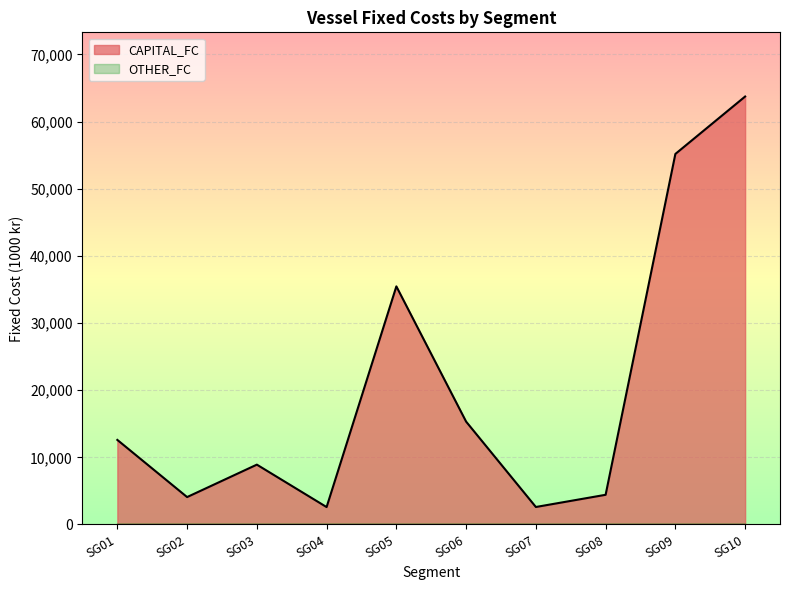

What is the greatest value displayed?

63724.2